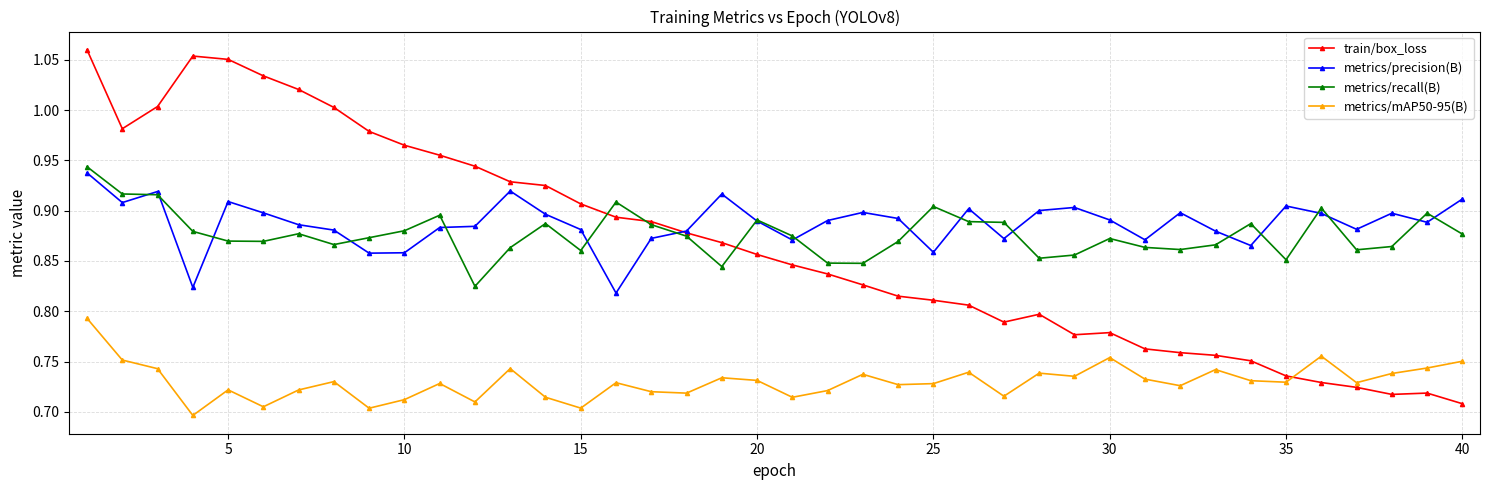

Which series has the largest range (max minus min)?

train/box_loss